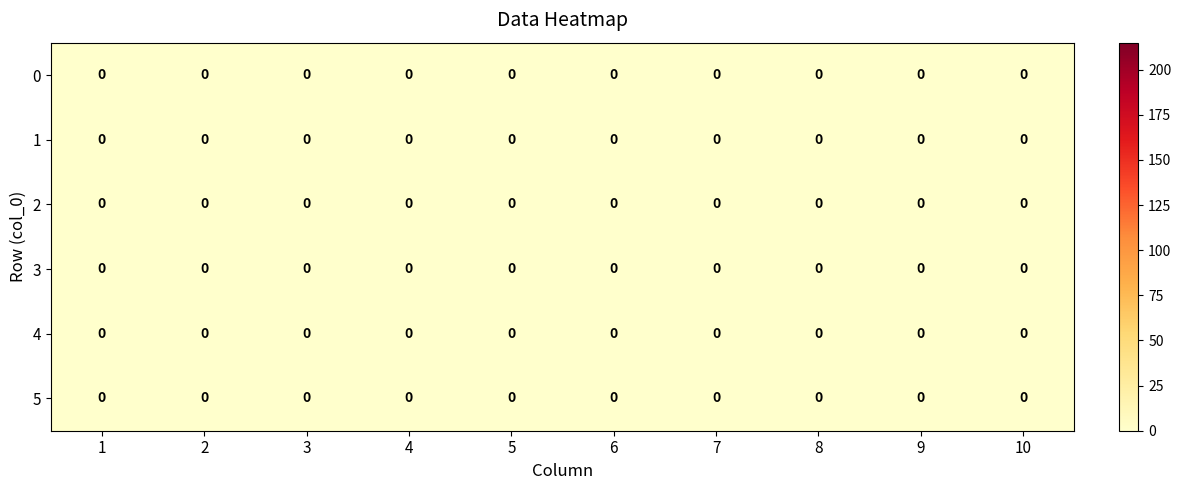

At which category is the sum across all series the highest?

5